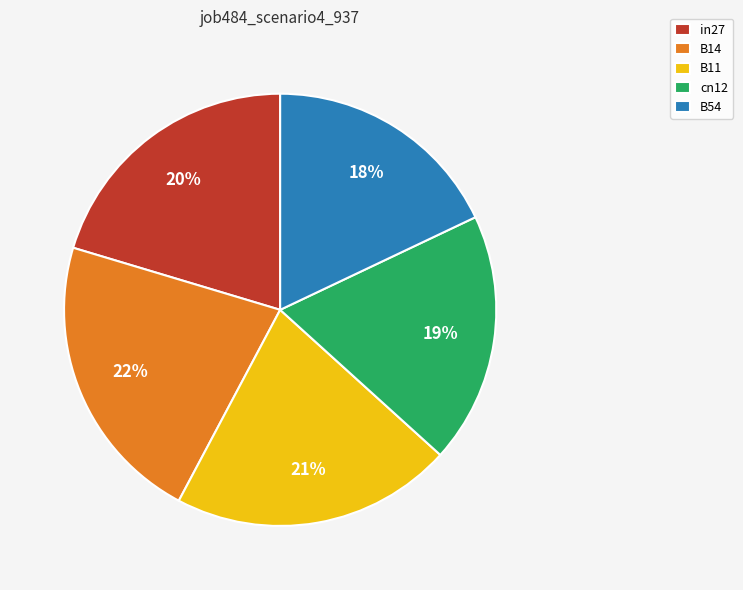

Which slice is the smallest?

B54